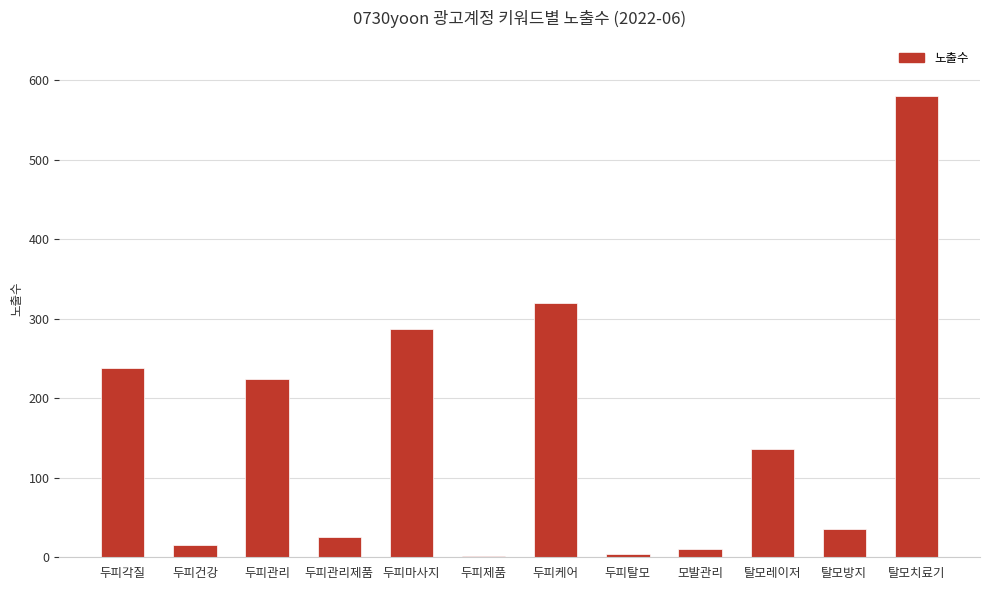

Between 모발관리 and 두피마사지, which is larger?

두피마사지